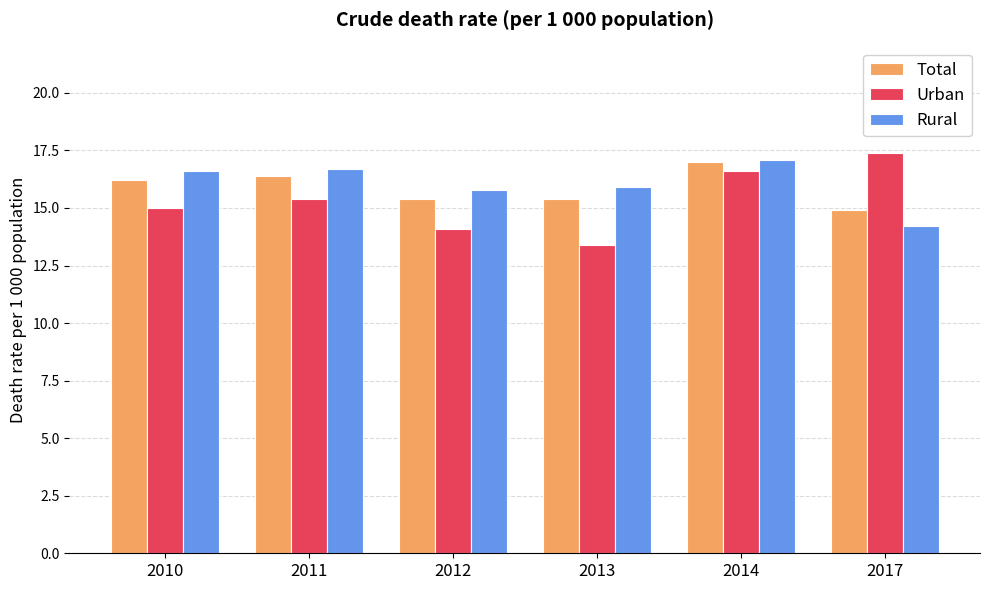

What is the minimum value shown in the chart?

13.4